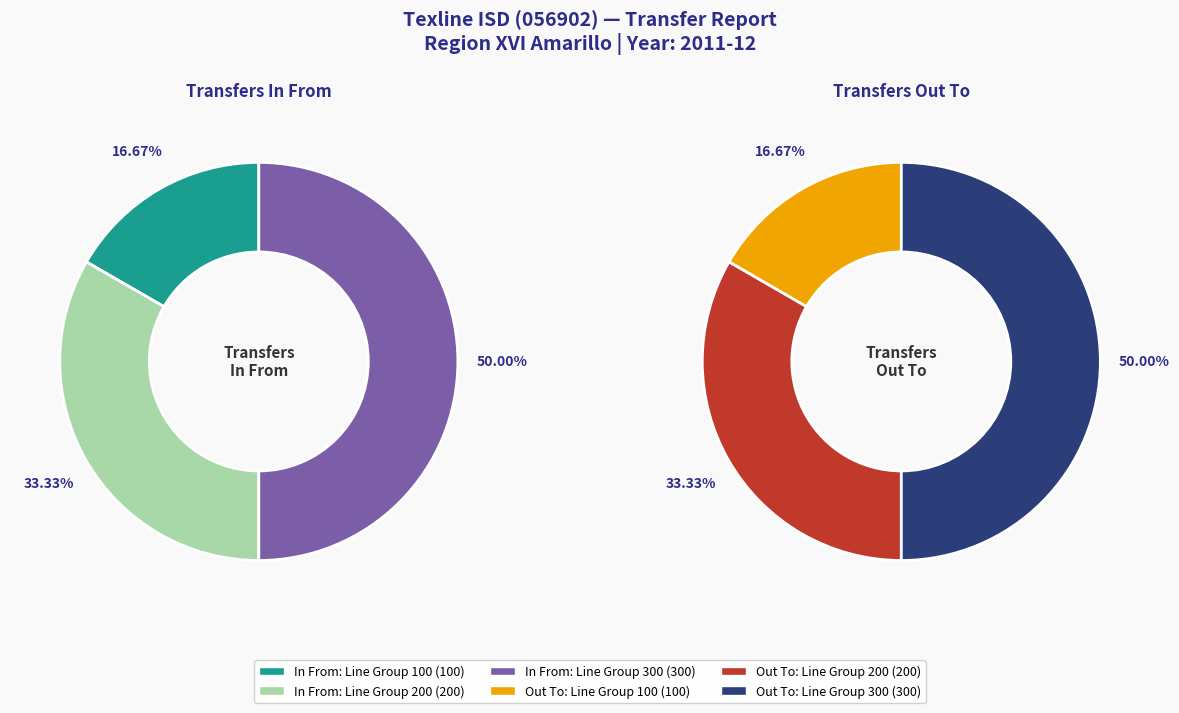

Which series has the largest range (max minus min)?

Transfers In From